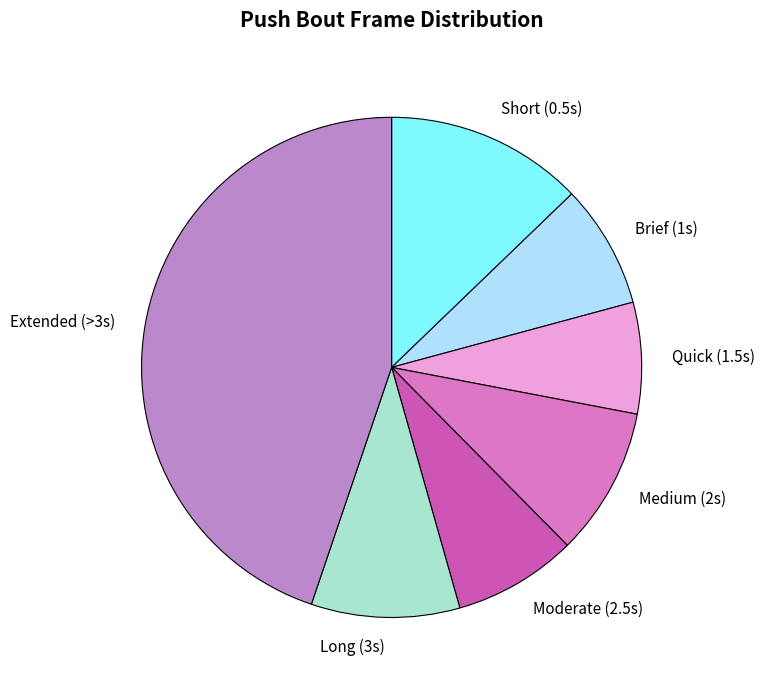

Combined, do Quick (1.5s) and Moderate (2.5s) account for over 50%?

No